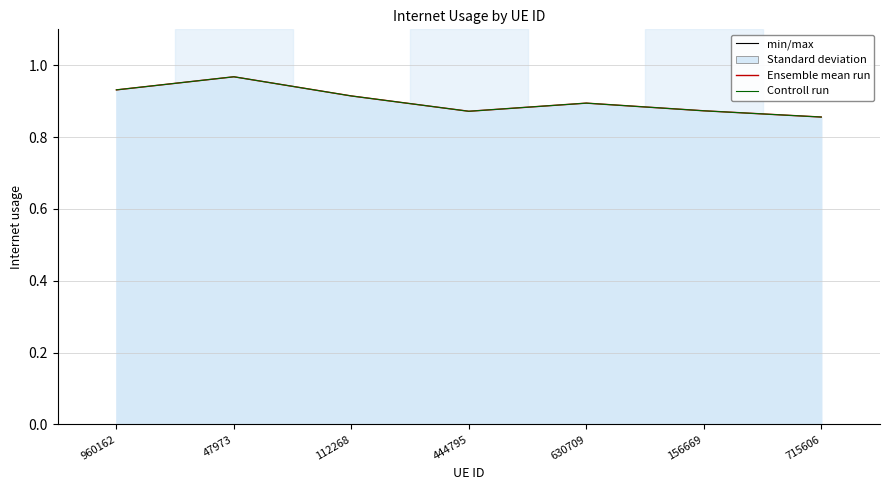

What is the approximate value of Controll run at 444795?

0.9